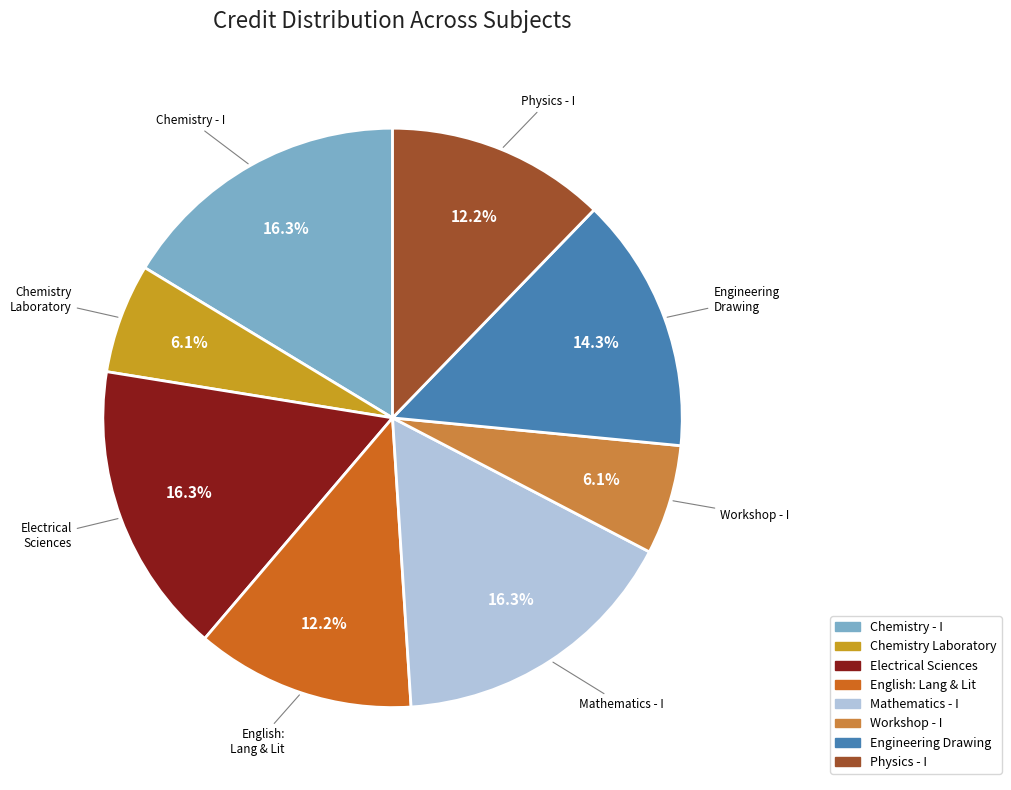

Is there any slice that represents more than half of the pie?

No